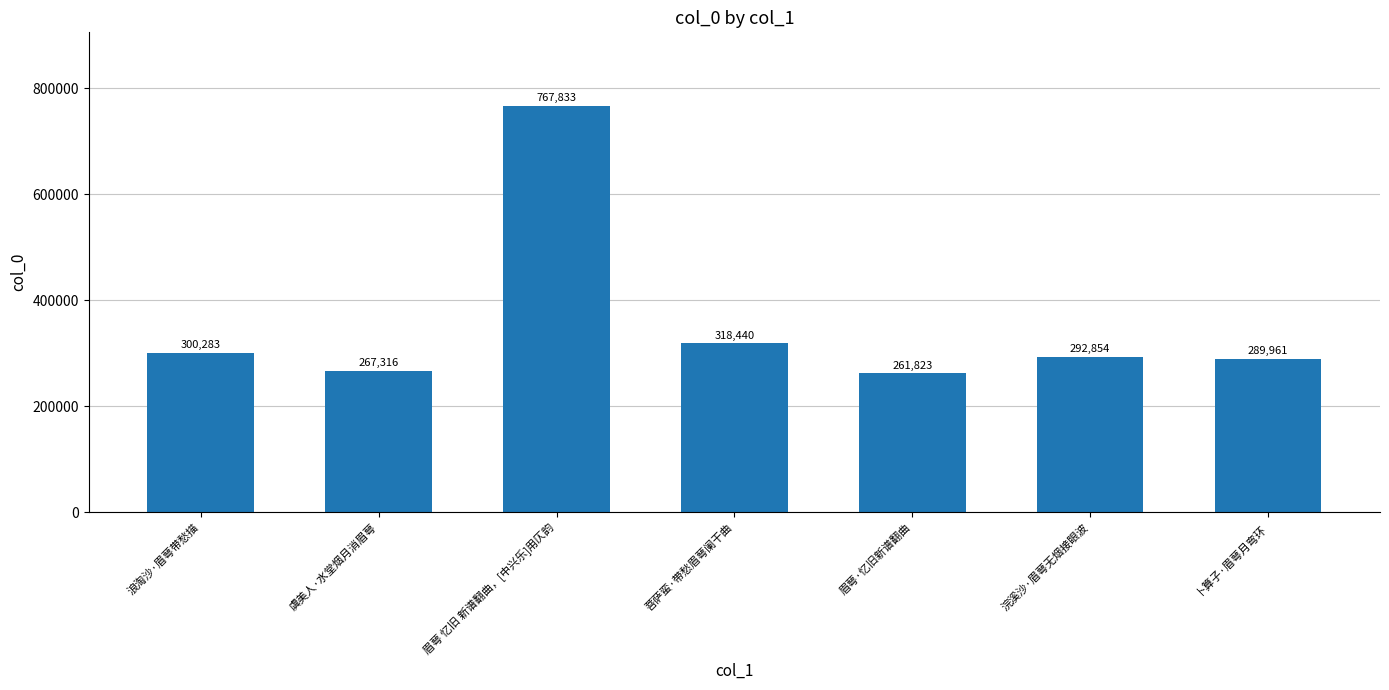

What is the difference between the values at 浪淘沙·眉萼带愁描 and 卜算子·眉萼月弯环?

10322